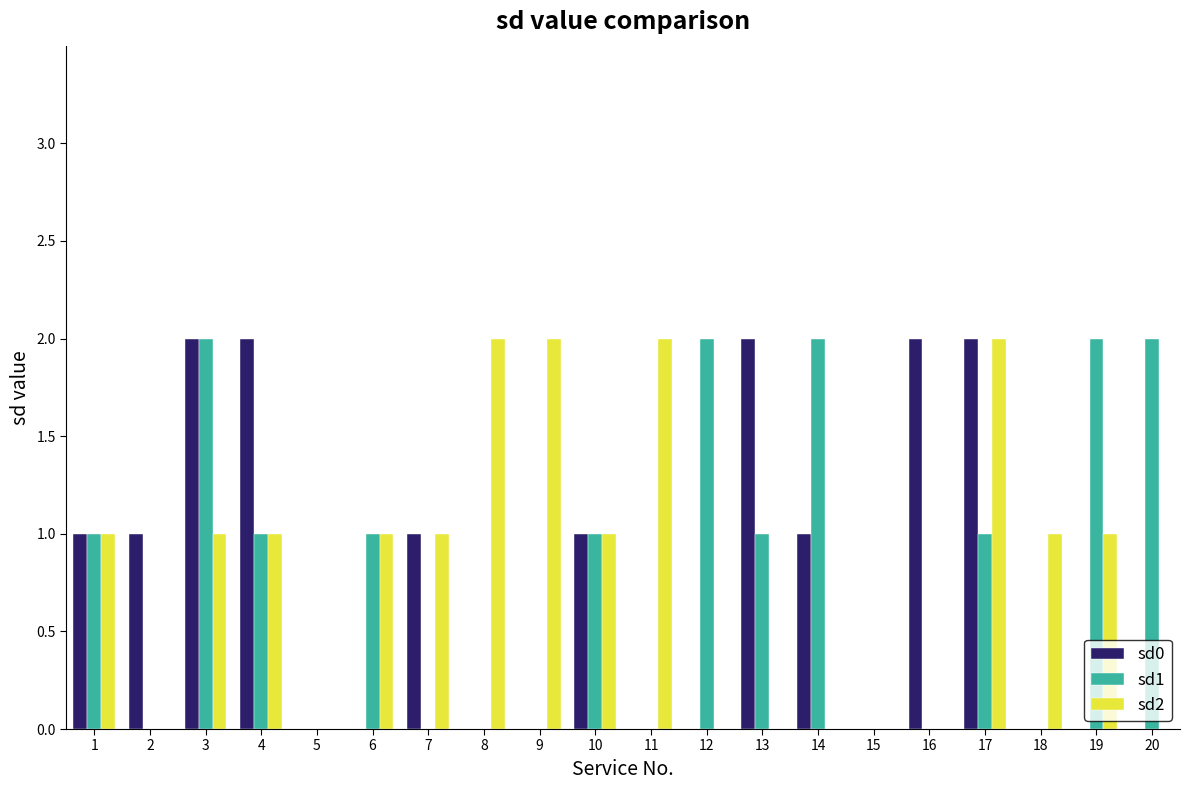

Count the number of data series in this chart.

3